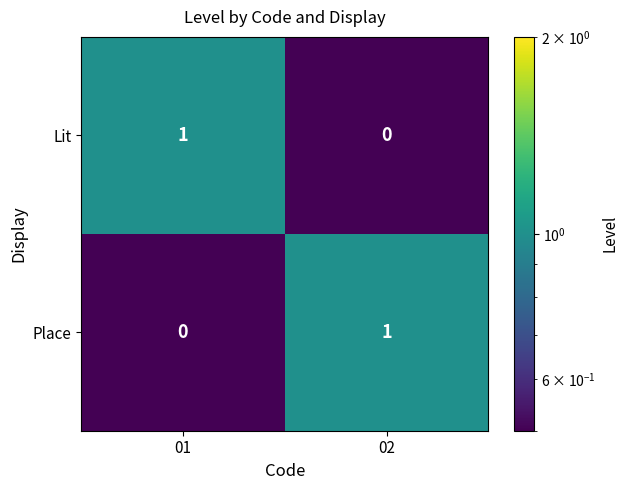

At how many categories does at least one series exceed 0?

2